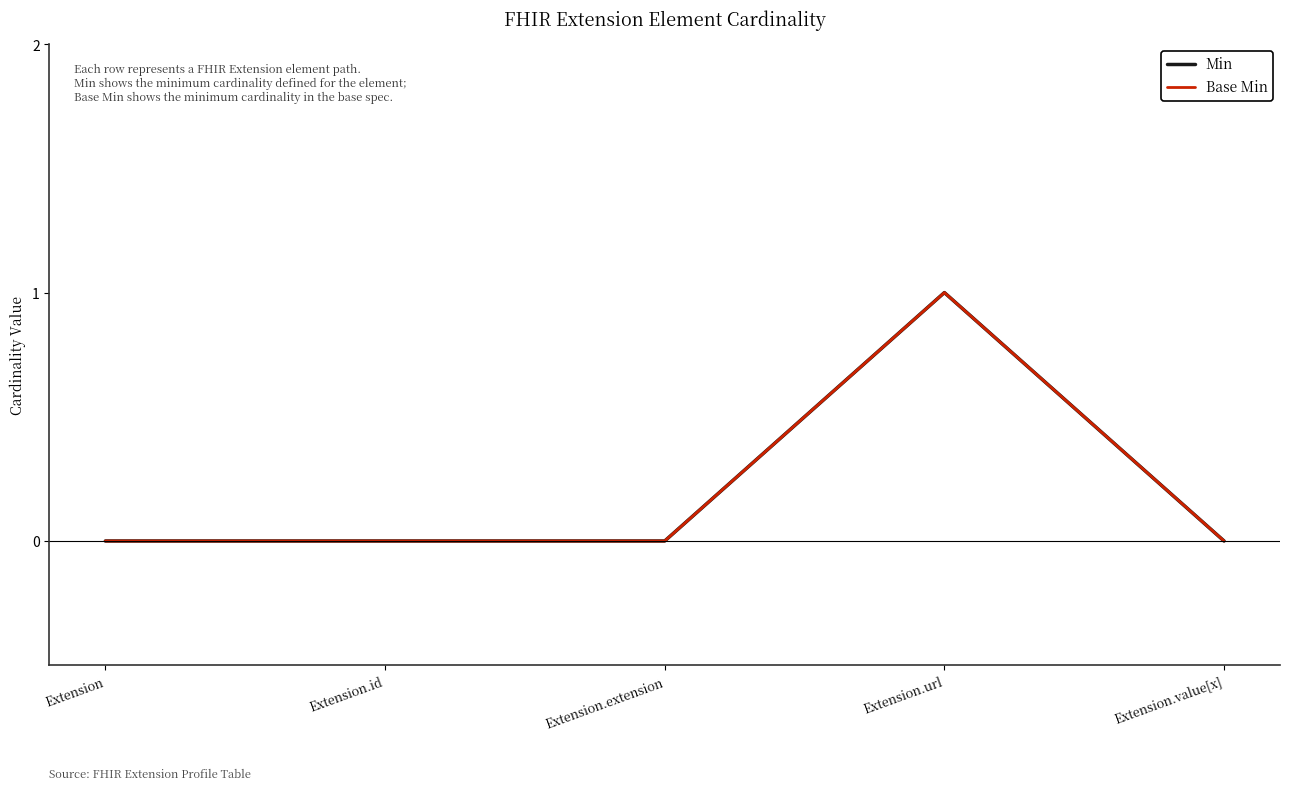

What is the sum of the Base Min values at Extension.url and Extension.value[x]?

1